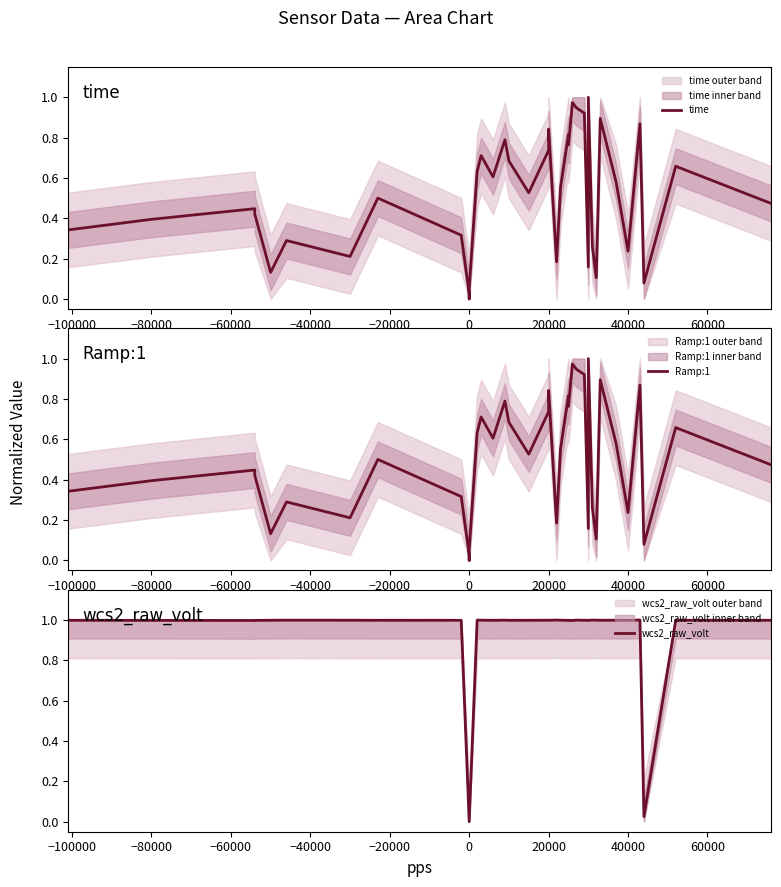

After their last crossing, which series has the higher values: wcs2_raw_volt or Ramp:1?

wcs2_raw_volt